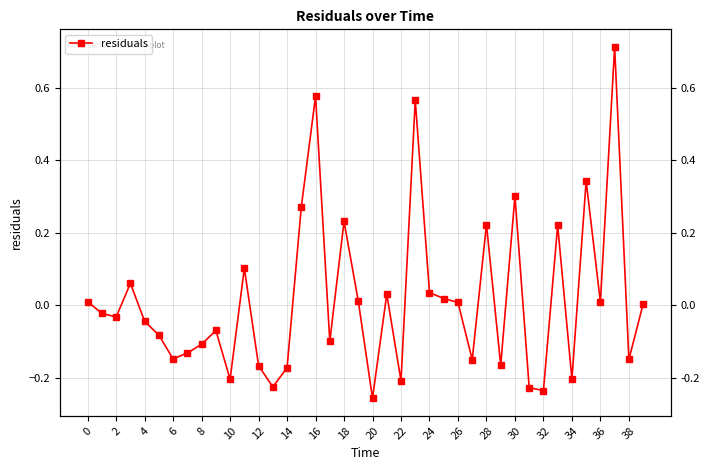

What value does the data have at 23?

0.6